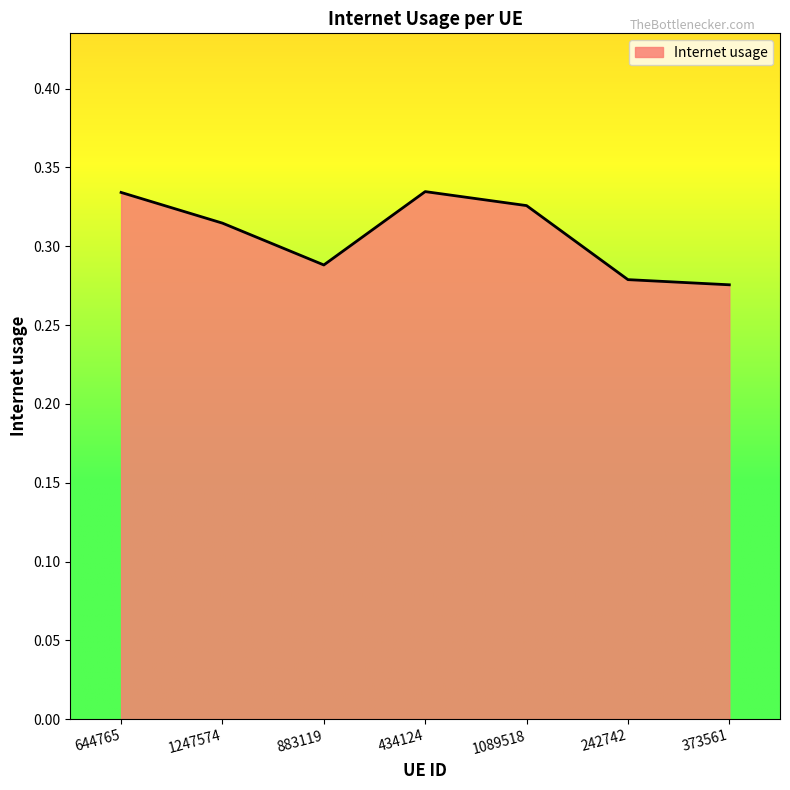

Is it true that the value at 242742 is 0.4?

False